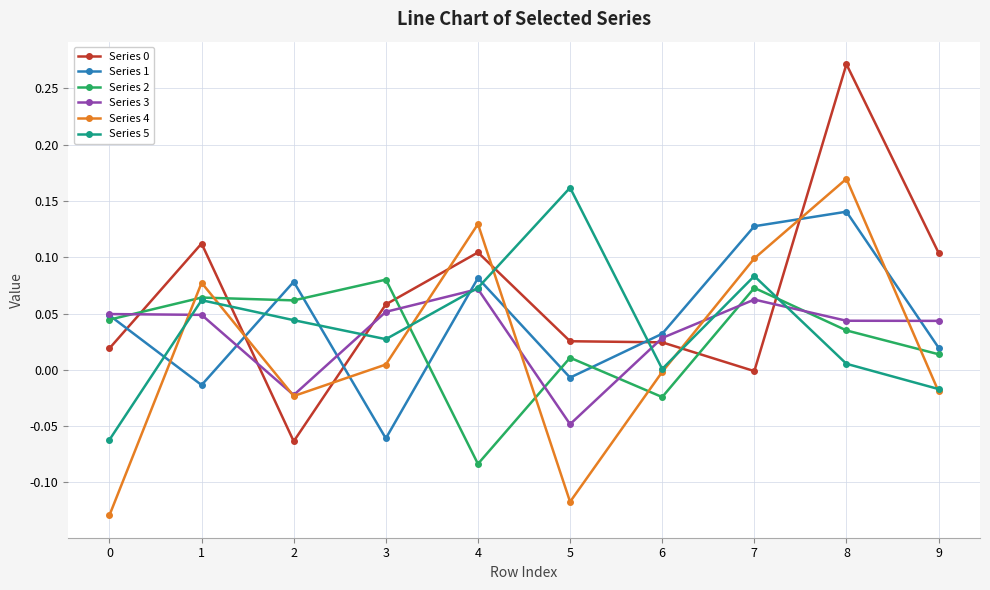

In Series 1, how many points are higher than both neighbors (excluding endpoints)?

3